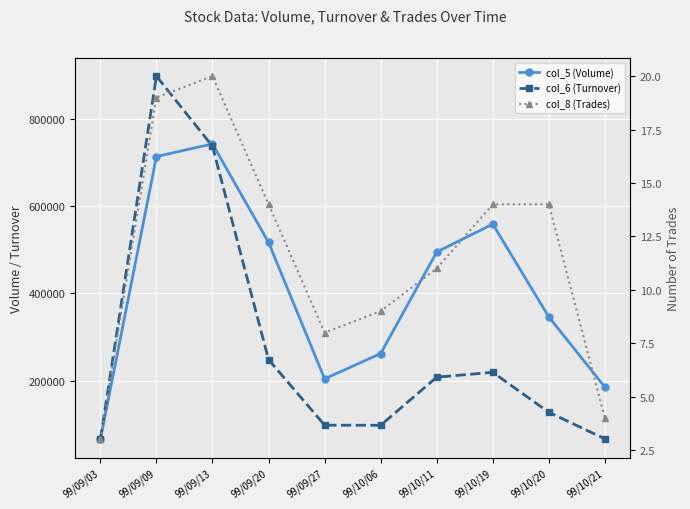

Rank the series at 99/10/21 from highest to lowest value.

col_5 (Volume), col_6 (Turnover), col_8 (Trades)